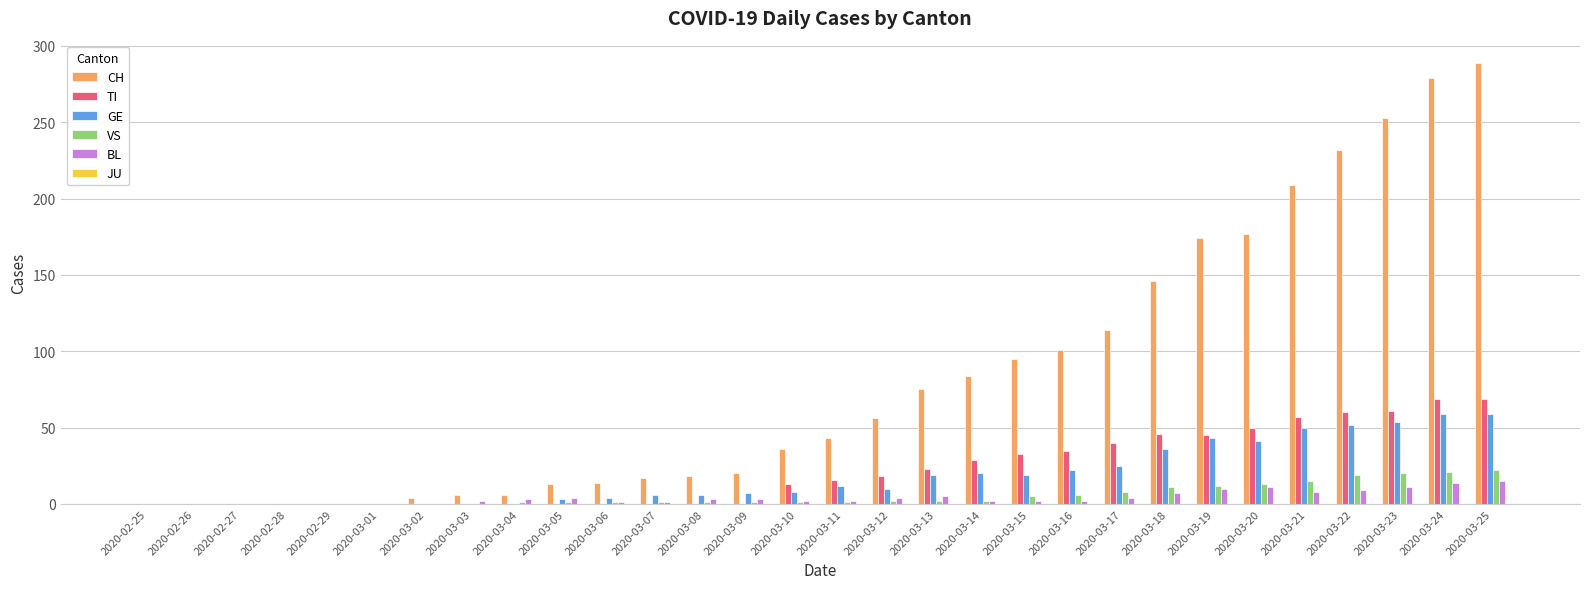

The VS series shows 2 at 2020-03-14. True or false?

True